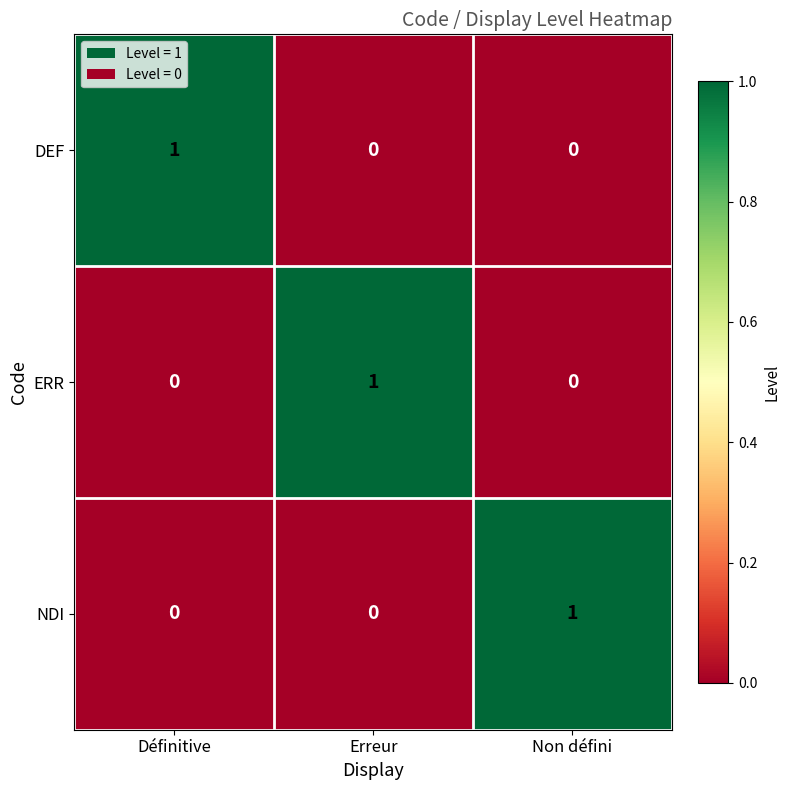

Reading left to right, what are all the values shown in this chart?

DEF: Définitive=1	Erreur=0	Non défini=0
ERR: Définitive=0	Erreur=1	Non défini=0
NDI: Définitive=0	Erreur=0	Non défini=1